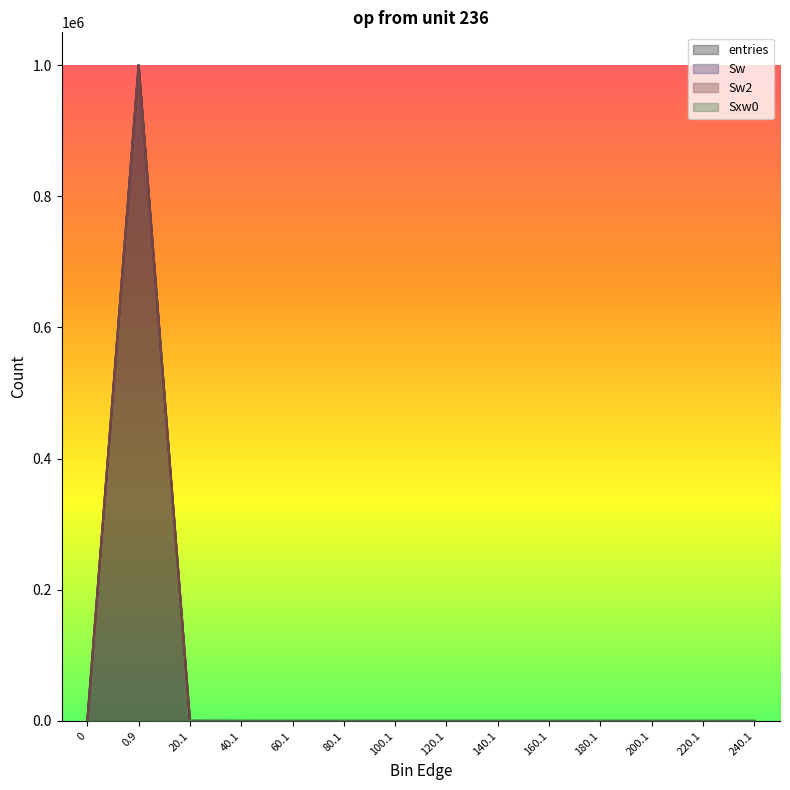

The Sw2 series shows 1 at 40.1. True or false?

False